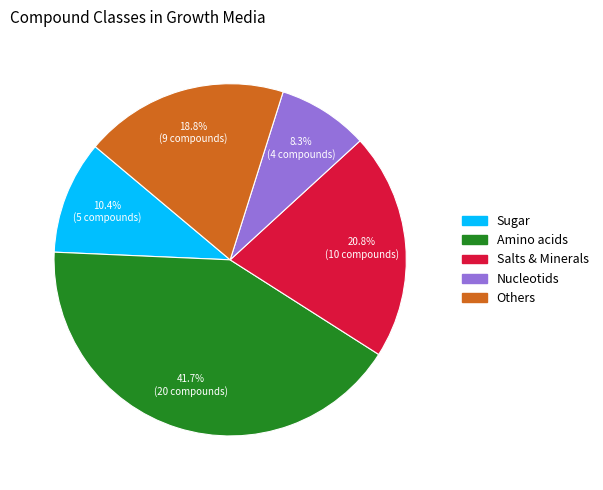

Which has a higher value, Others or Amino acids?

Amino acids